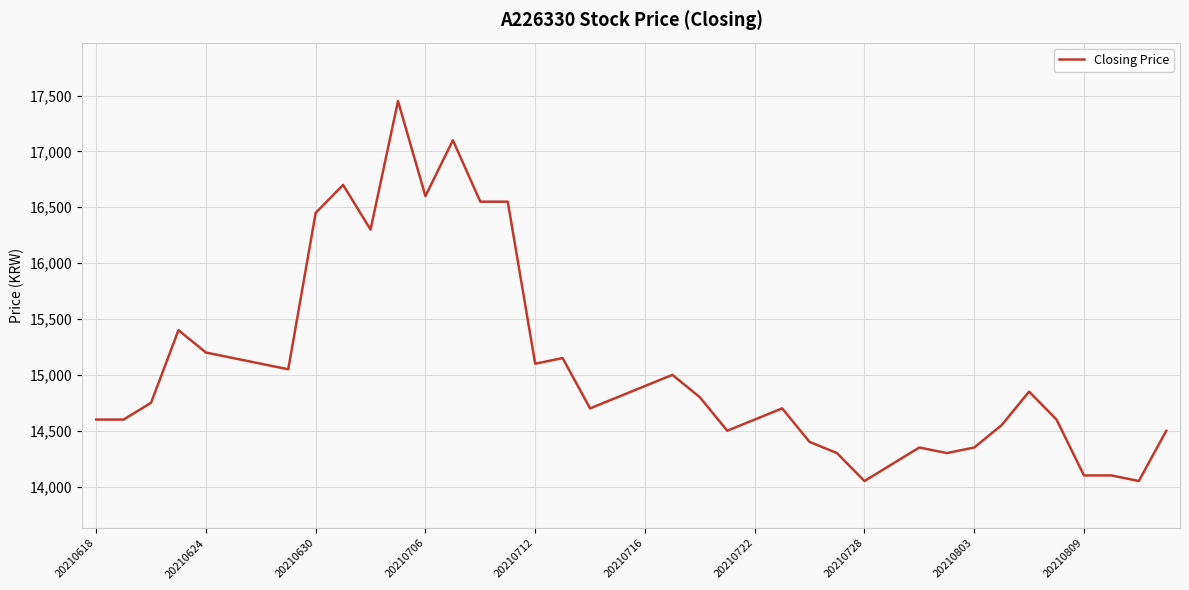

Reading left to right, what are all the values shown in this chart?

14600	14600	14750	15400	15200	15150	15100	15050	16450	16700	16300	17450	16600	17100	16550	16550	15100	15150	14700	14800	14900	15000	14800	14500	14600	14700	14400	14300	14050	14200	14350	14300	14350	14550	14850	14600	14100	14100	14050	14500